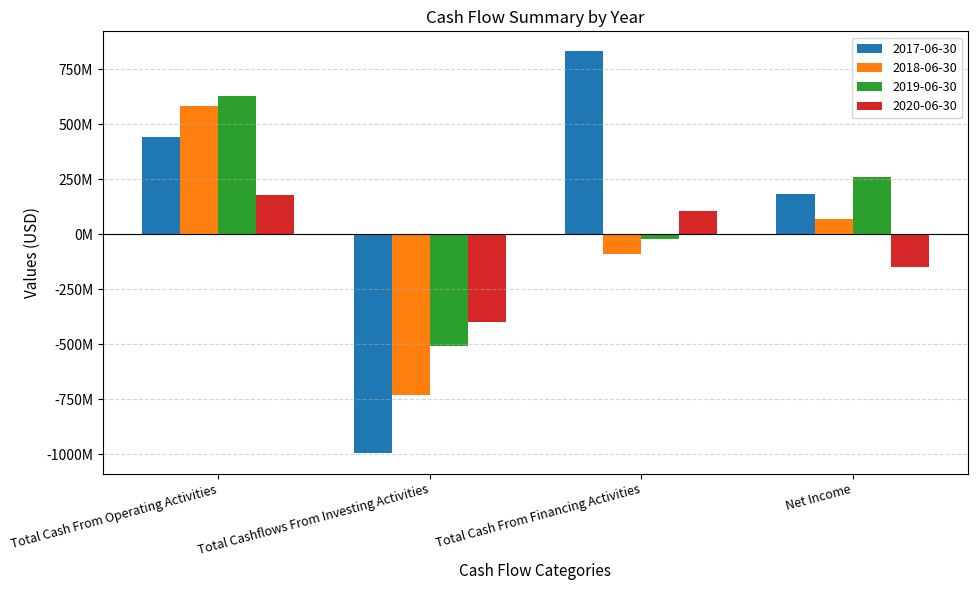

What is the spread (max minus min) of values at Total Cash From Financing Activities?

918200000